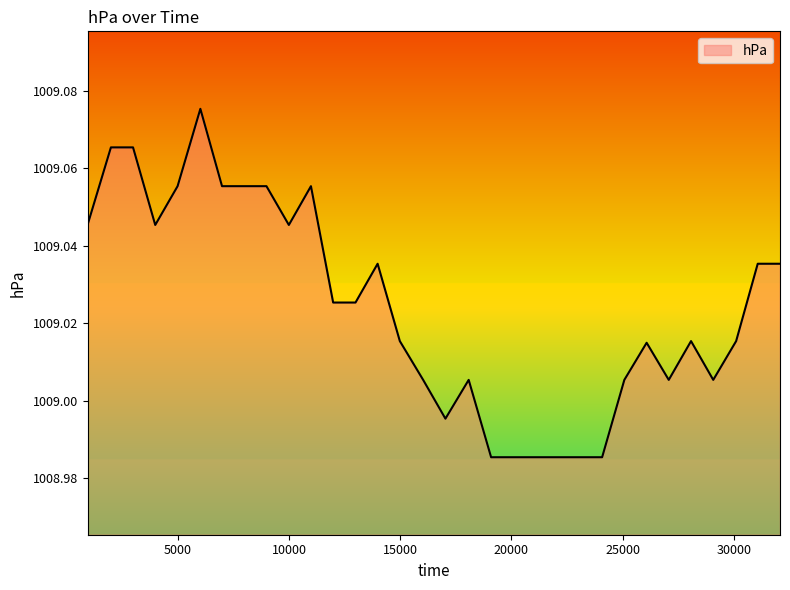

At which label is the value closest to 1009?

17030